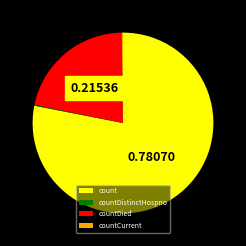

What is the largest slice in the pie chart?

count